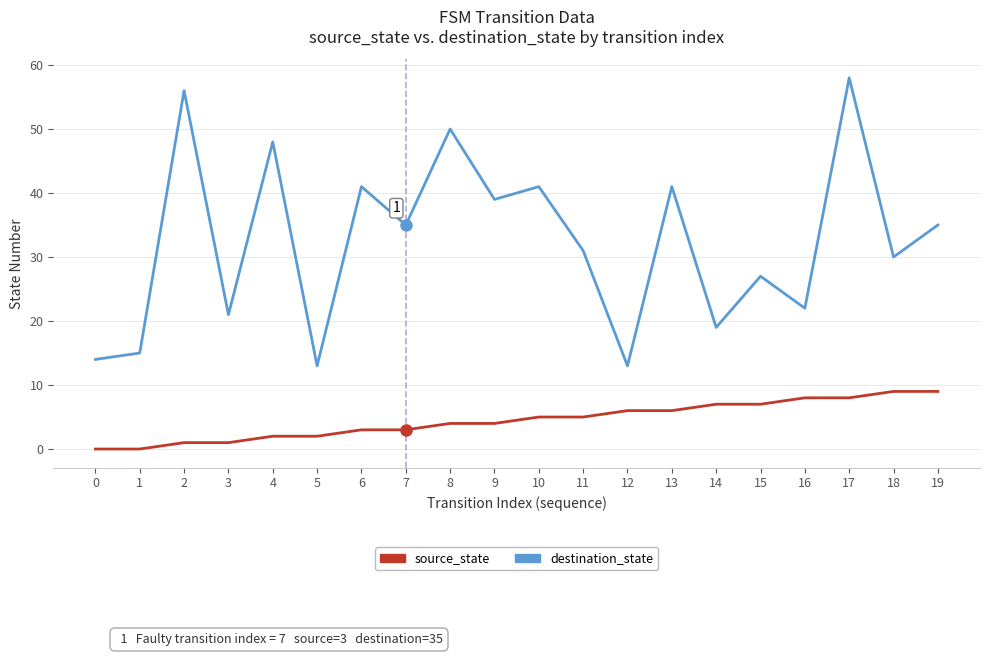

What is the sum of all destination_state values?

649